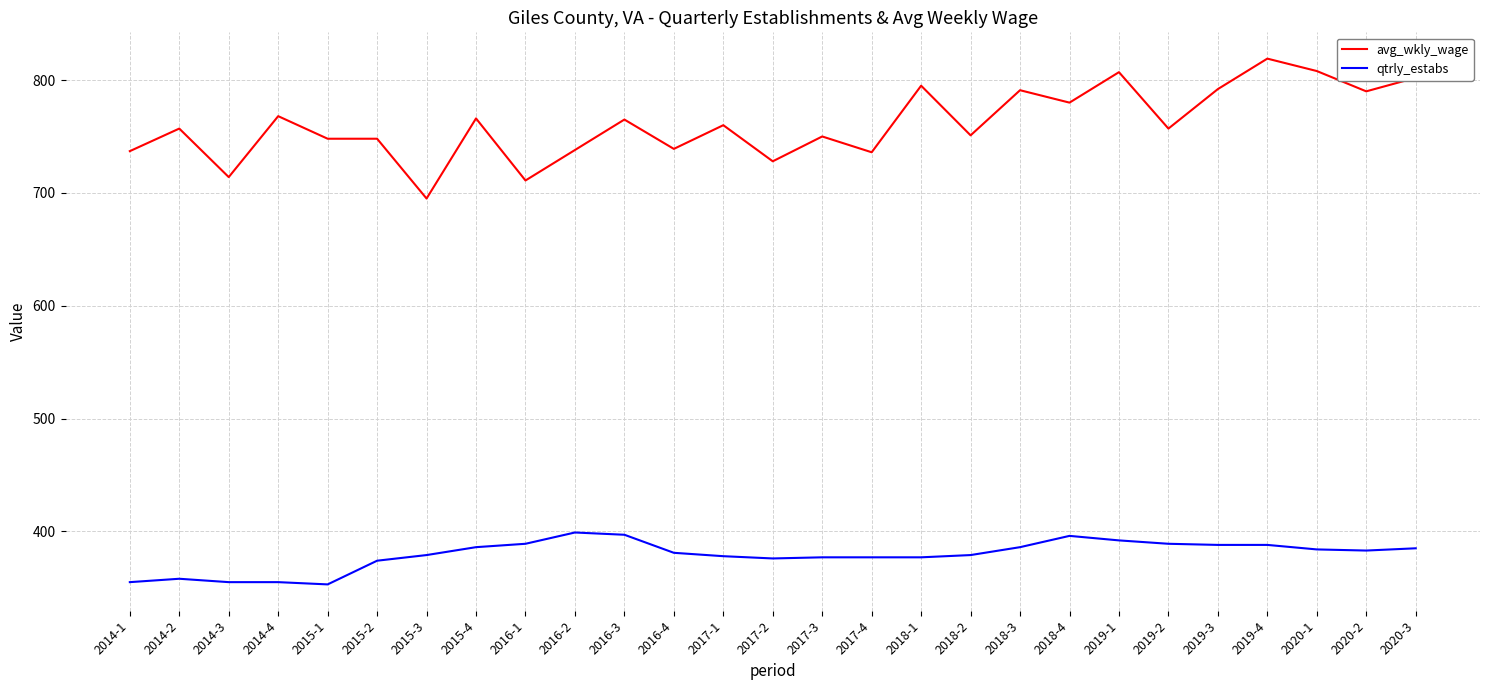

Which series has the largest total across all categories?

avg_wkly_wage